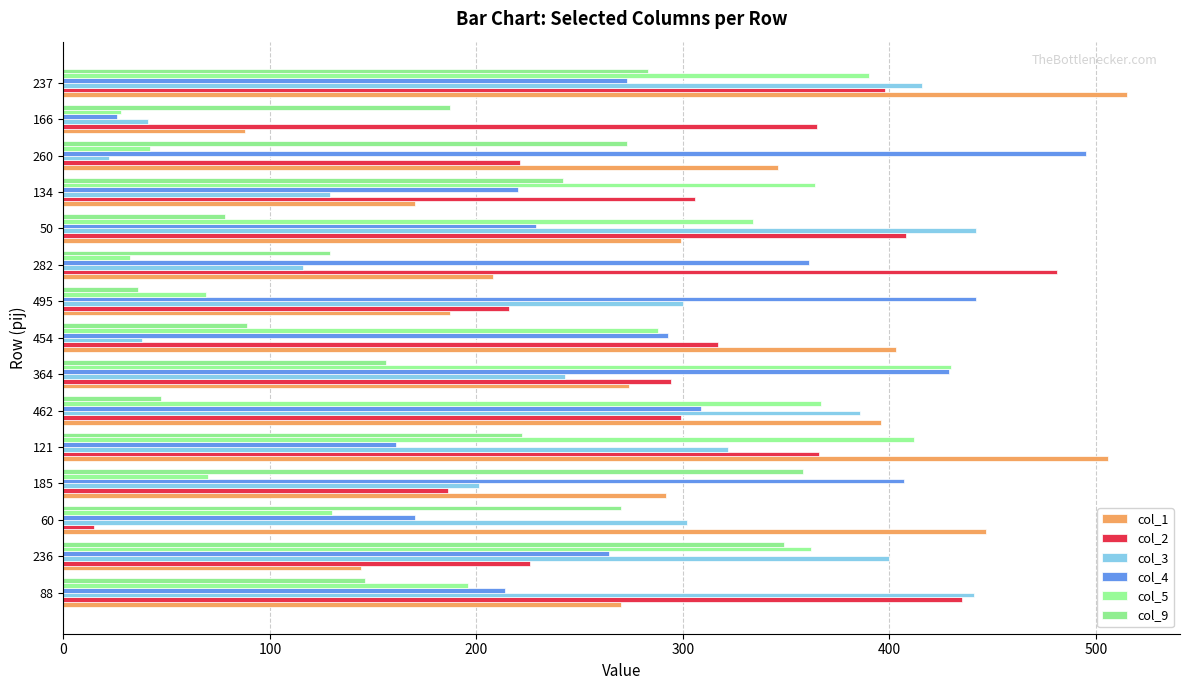

What is the sum of all col_4 values?

4293